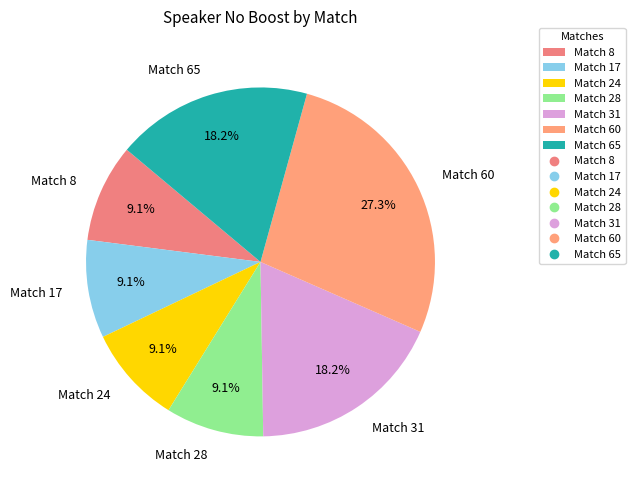

Is it true that Match 65 is 18% of the pie?

True